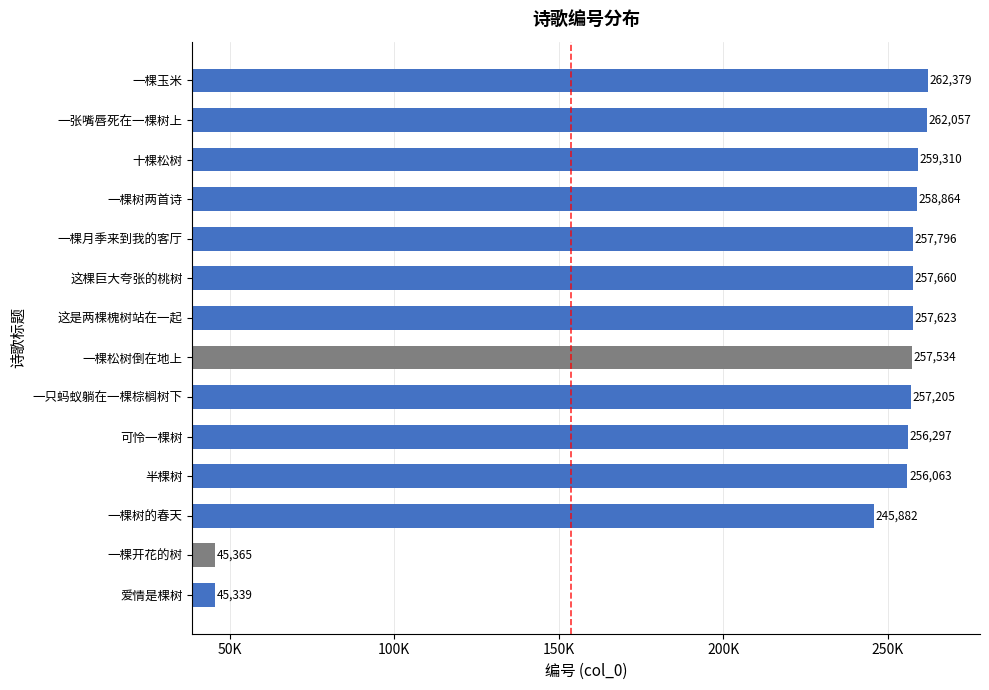

Are the bars horizontal?

Yes